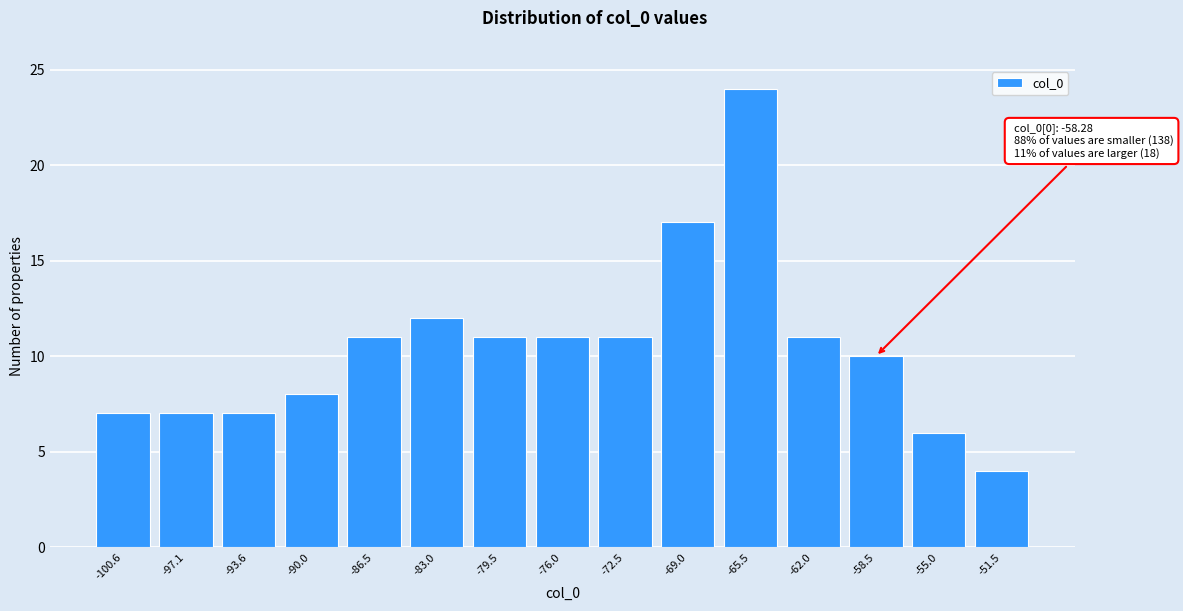

Reading left to right, transcribe all the data shown in this chart.

7	7	7	8	11	12	11	11	11	17	24	11	10	6	4